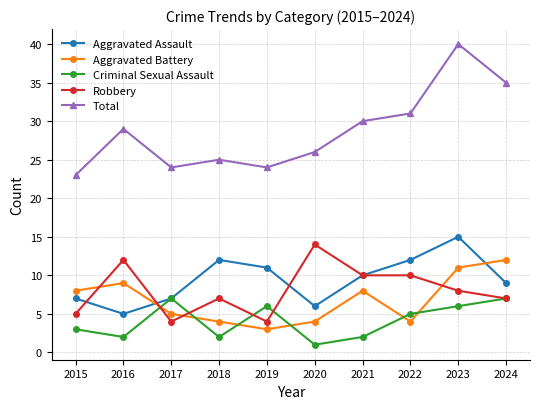

The value of Criminal Sexual Assault at 2024 is 10. True or false?

False